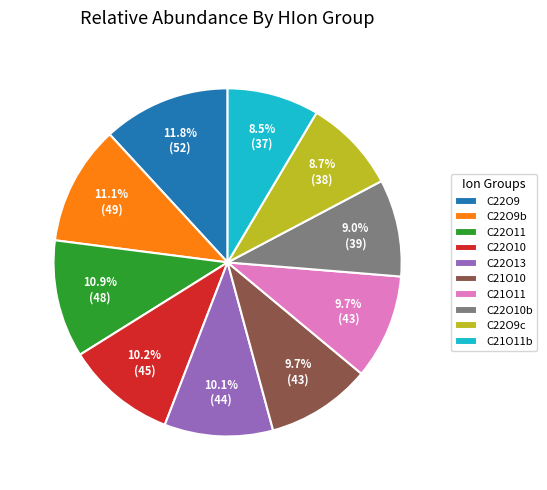

Combined, do C21O11 and C21O11b account for over 50%?

No